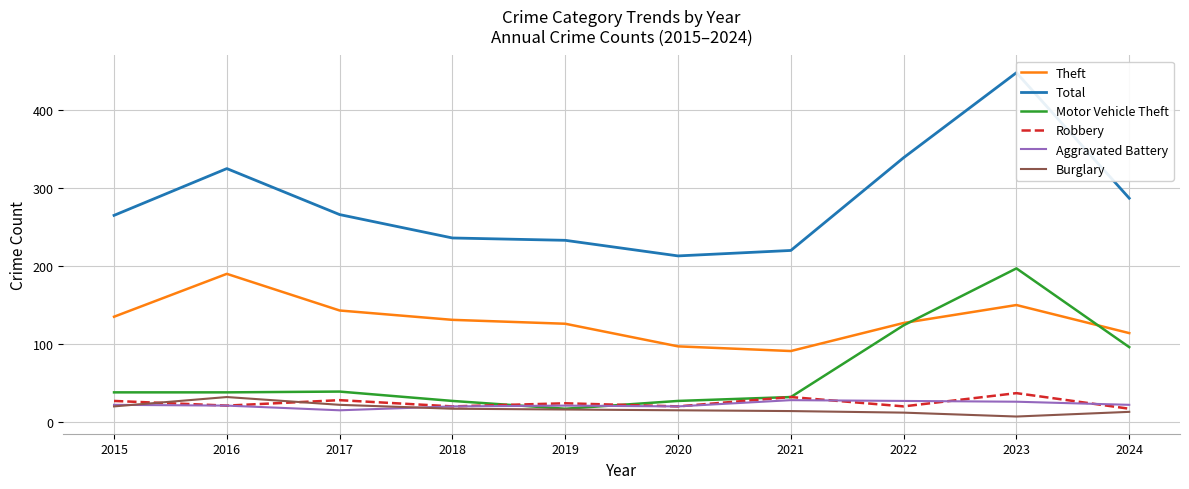

Where does the Burglary series first go above 16?

2015